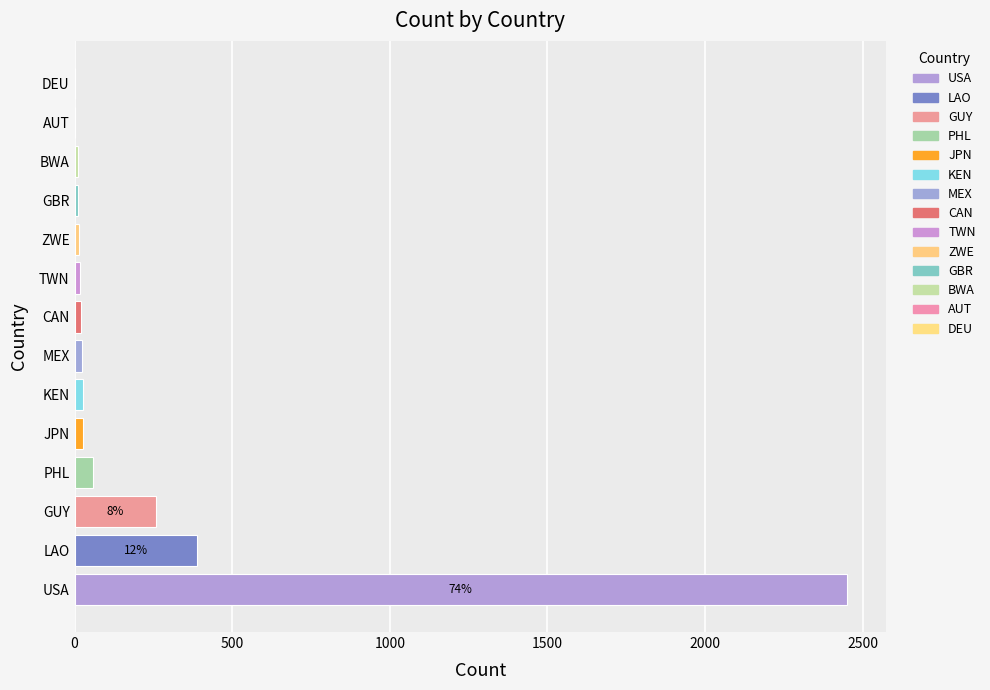

At which label is the value closest to 1226?

LAO